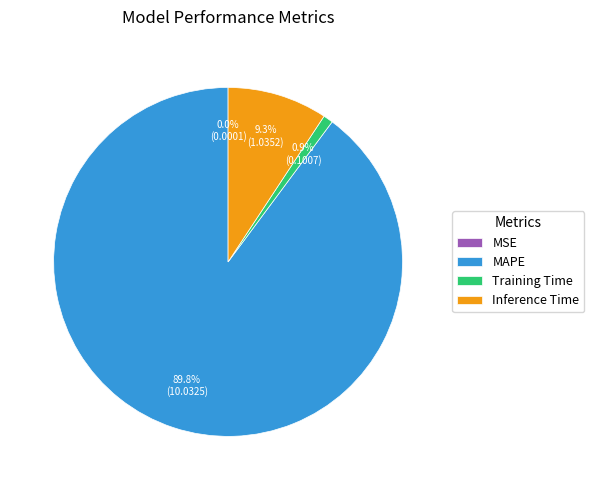

To the nearest percent, what percentage of the pie is MAPE?

90%